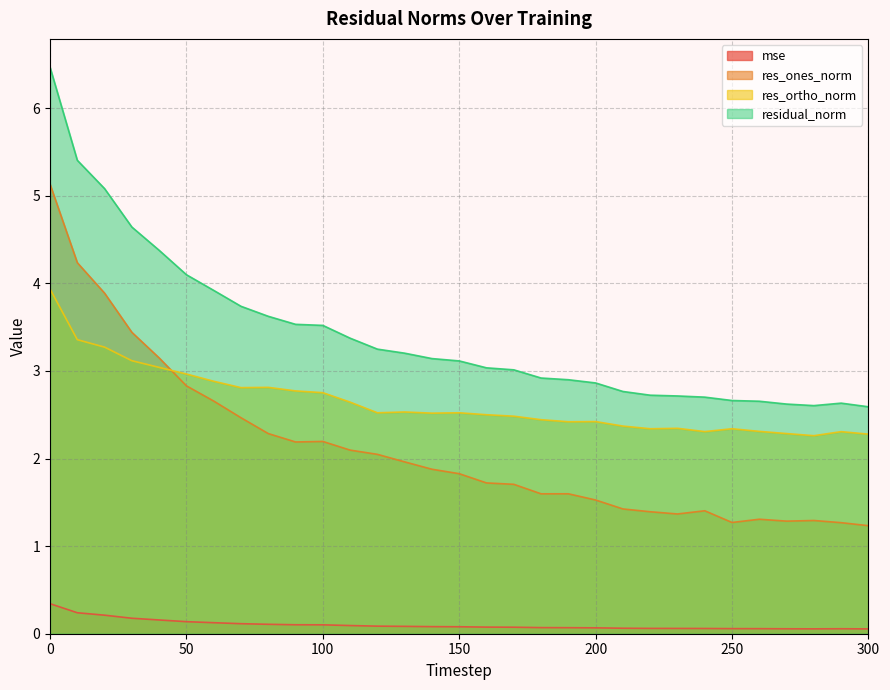

True or false: mse has a value of 0.1 at 30.

False